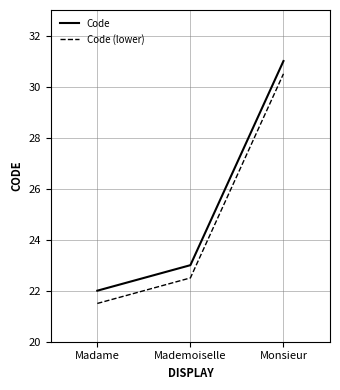

Rank the categories by Code (lower) value from lowest to highest.

Madame, Mademoiselle, Monsieur